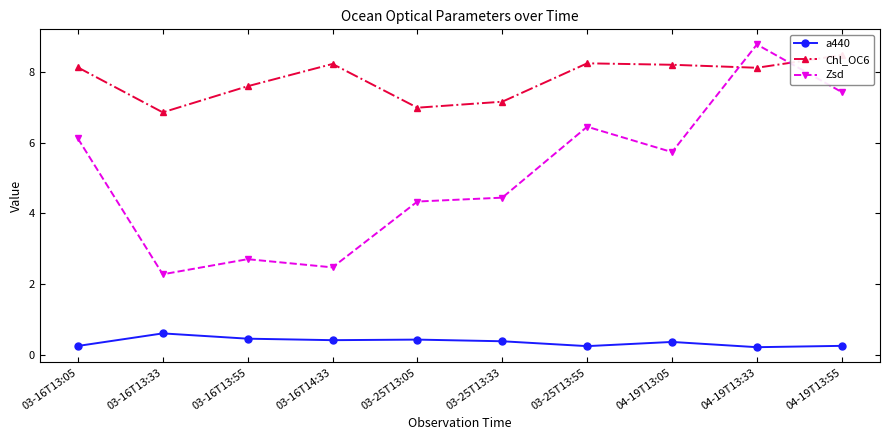

Is it true that a440 equals 0.1 at 03-16T13:55?

False